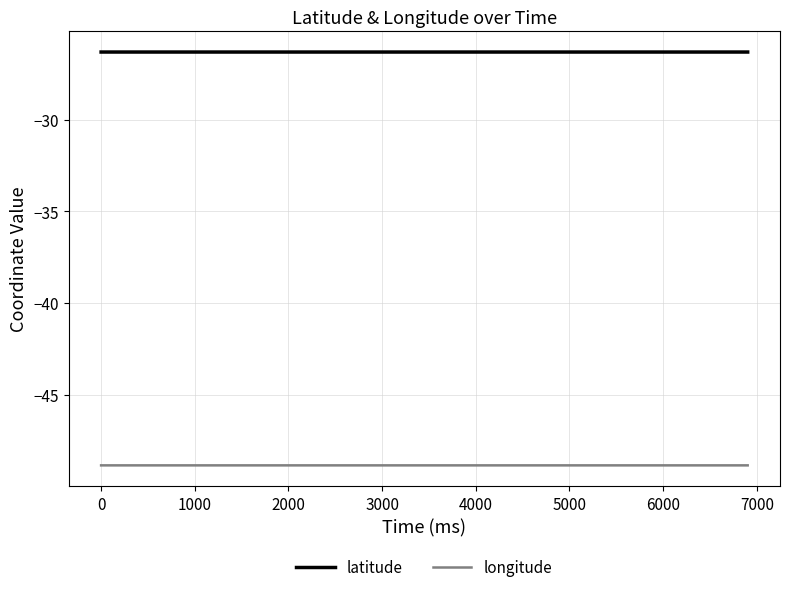

What is the average value of the longitude series?

-48.9